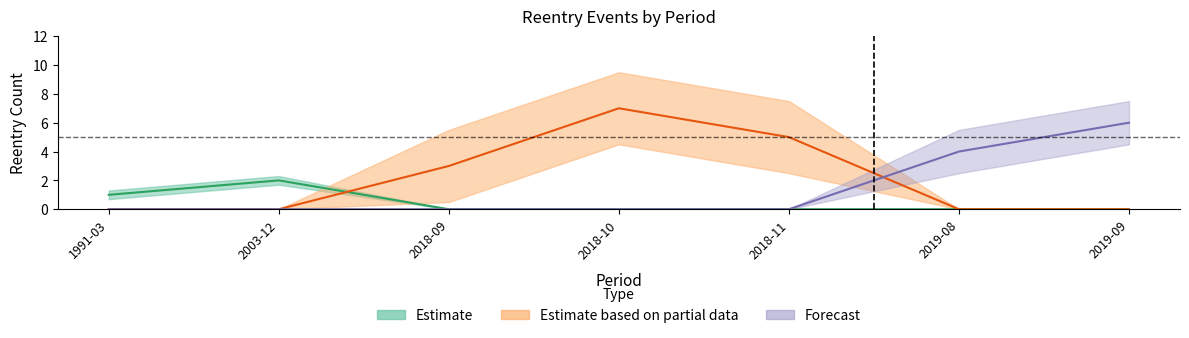

Count the number of data series in this chart.

3